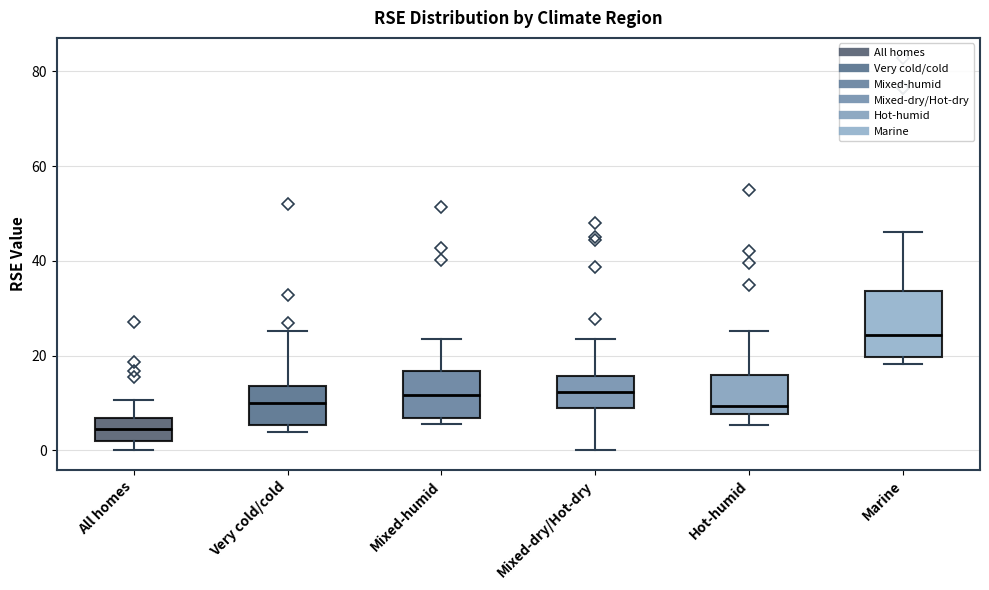

Reading left to right, transcribe this box plot: for each box, give where its median line is, the range the box spans, and where its two whiskers end, as read against the y-axis. The values are not printed on the chart, so give them approximately, as read against the axis.

All homes: median 4, box 2 to 6, whiskers 0 to 10
Very cold/cold: median 10, box 6 to 14, whiskers 4 to 26
Mixed-humid: median 12, box 6 to 16, whiskers 6 (just below the box's lower edge) to 24
Mixed-dry/Hot-dry: median 12, box 8 to 16, whiskers 0 to 24
Hot-humid: median 10, box 8 to 16, whiskers 6 to 26
Marine: median 24, box 20 to 34, whiskers 18 to 46